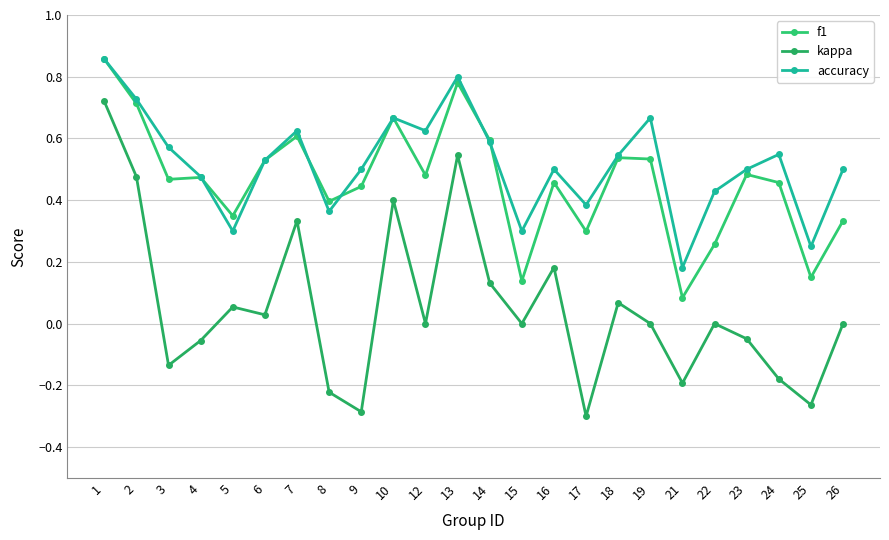

Reading left to right, extract all data points from this chart.

f1: 1=0.9	2=0.7	3=0.5	4=0.5	5=0.3	6=0.5	7=0.6	8=0.4	9=0.4	10=0.7	12=0.5	13=0.8	14=0.6	15=0.1	16=0.5	17=0.3	18=0.5	19=0.5	21=0.1	22=0.3	23=0.5	24=0.5	25=0.2	26=0.3
kappa: 1=0.7	2=0.5	3=-0.1	4=-0.1	5=0.1	6=0.0	7=0.3	8=-0.2	9=-0.3	10=0.4	12=0.0	13=0.5	14=0.1	15=0.0	16=0.2	17=-0.3	18=0.1	19=0.0	21=-0.2	22=0.0	23=-0.0	24=-0.2	25=-0.3	26=0.0
accuracy: 1=0.9	2=0.7	3=0.6	4=0.5	5=0.3	6=0.5	7=0.6	8=0.4	9=0.5	10=0.7	12=0.6	13=0.8	14=0.6	15=0.3	16=0.5	17=0.4	18=0.5	19=0.7	21=0.2	22=0.4	23=0.5	24=0.5	25=0.2	26=0.5